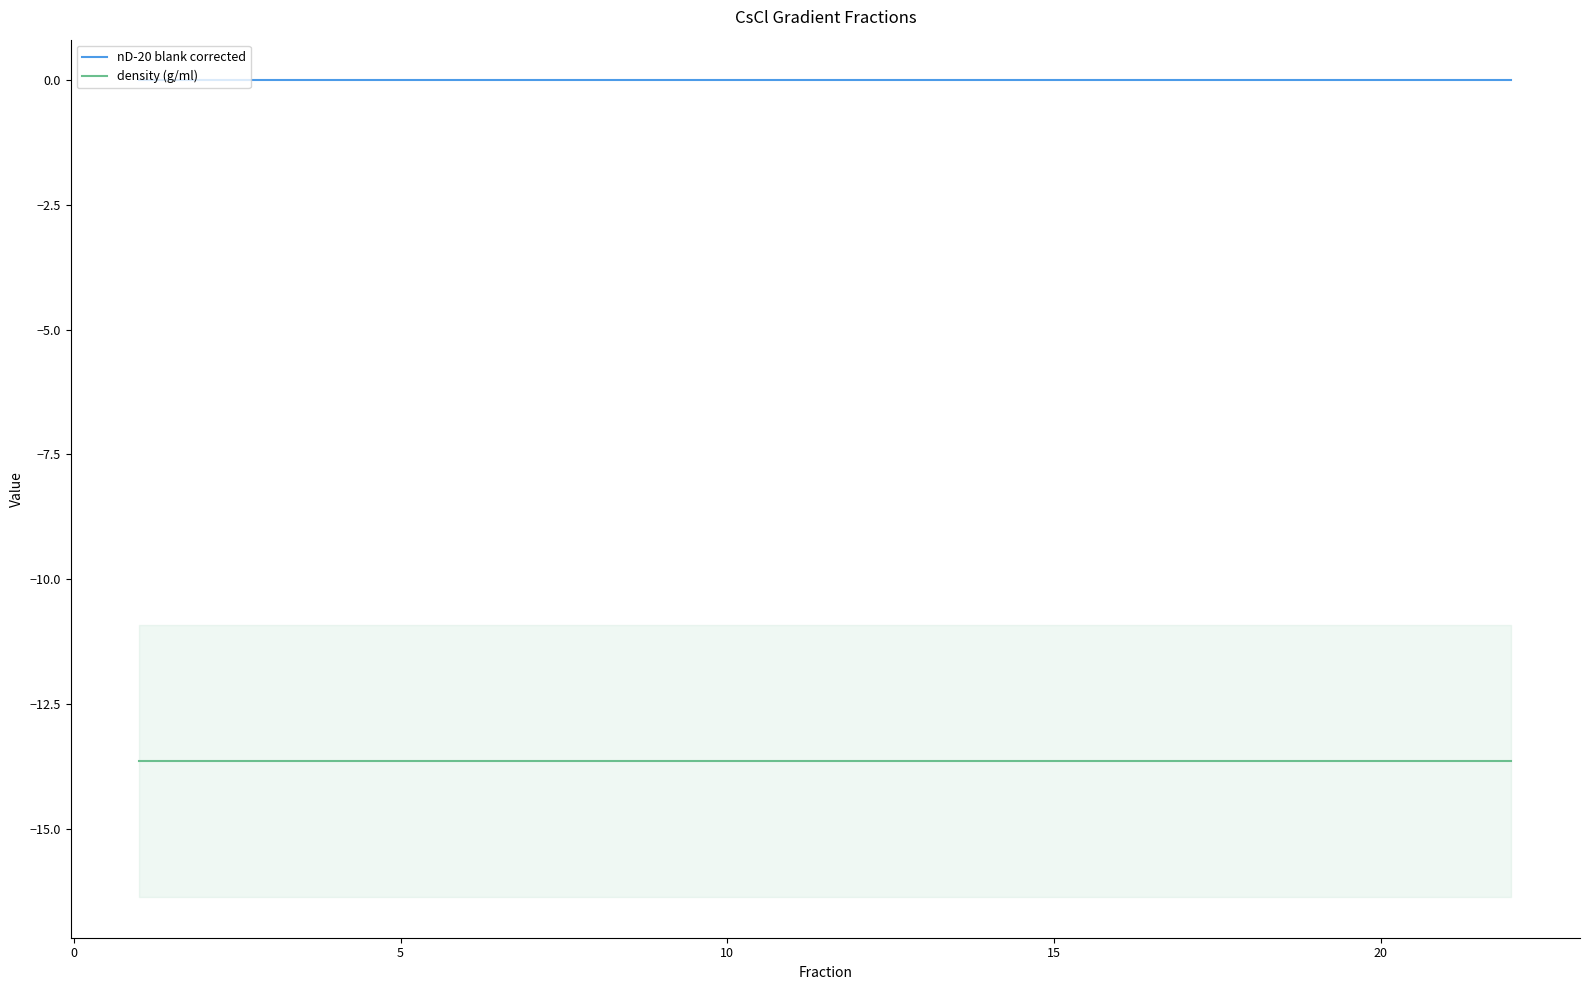

True or false: nD-20 blank corrected and density (g/ml) intersect in this chart.

False